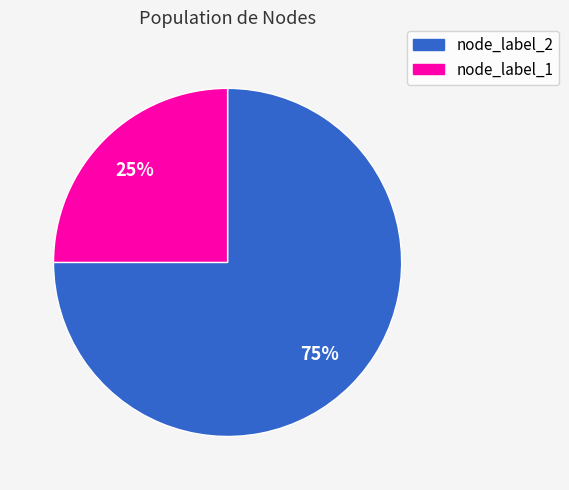

To the nearest percent, what is the difference between the largest and smallest slice percentages?

50%